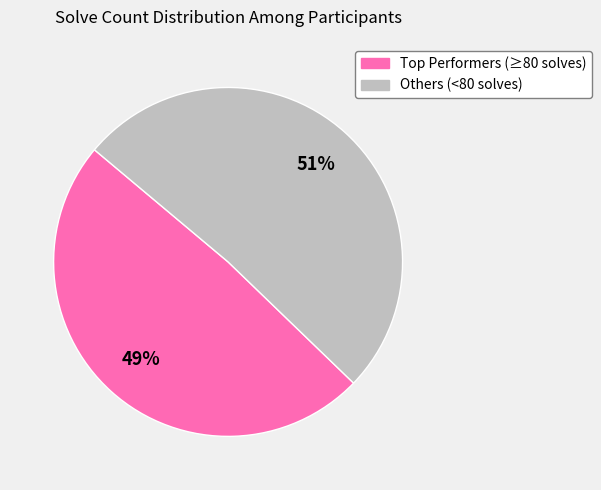

How many slices are in this pie chart?

2